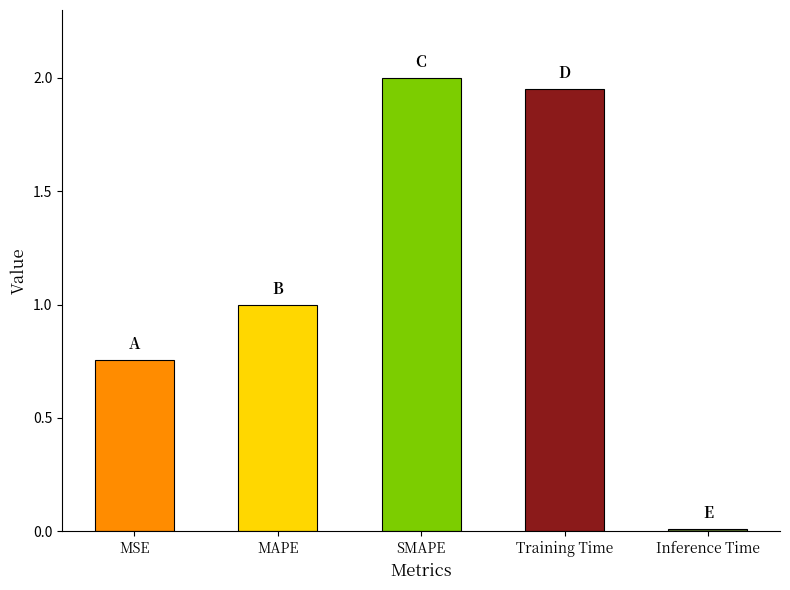

What is the average value?

1.1